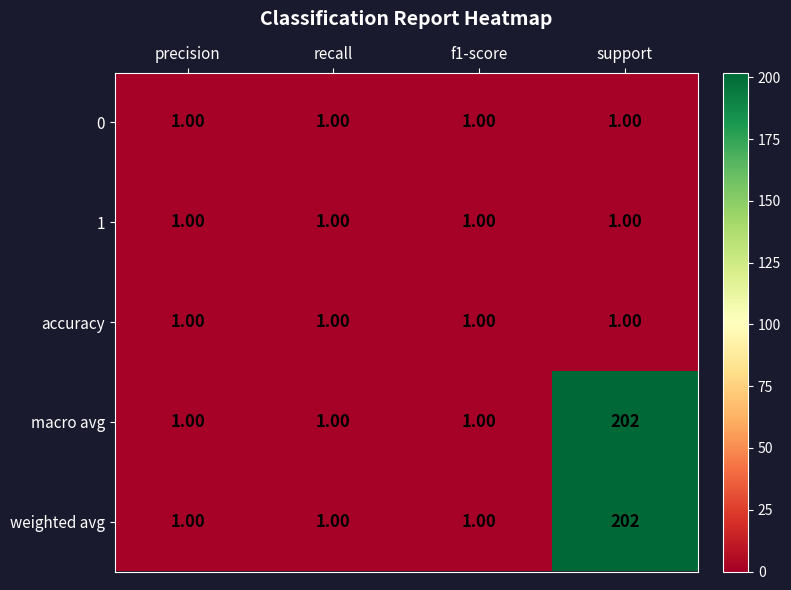

At which category does the chart reach its peak across all series?

support